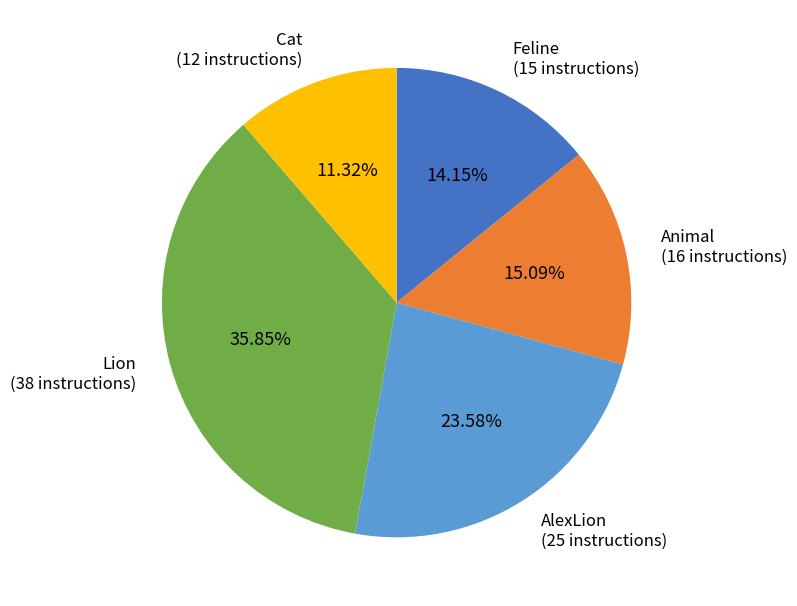

Does any single category account for the majority?

No